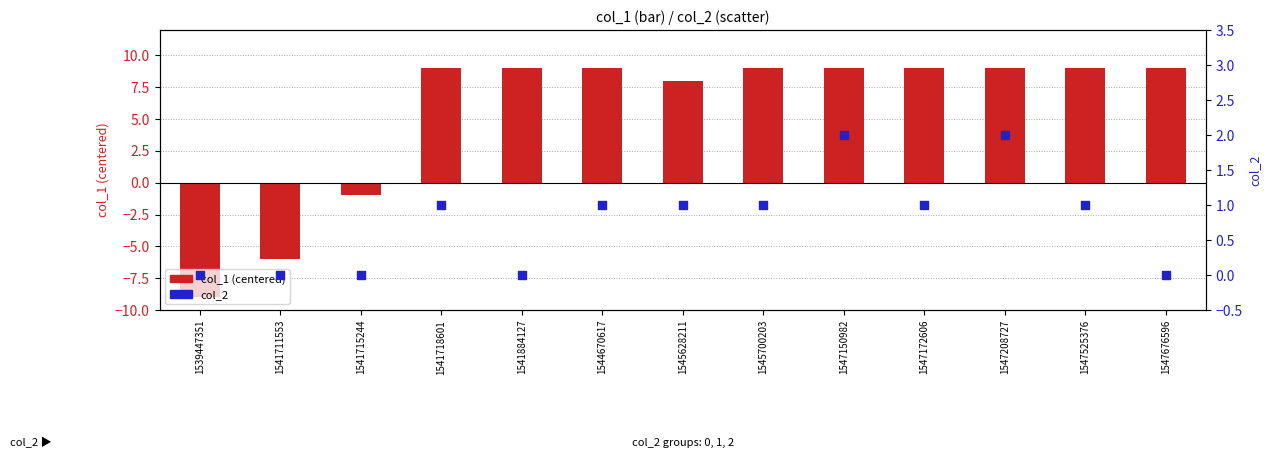

Which series contains the highest Y value?

col_1 (centered)